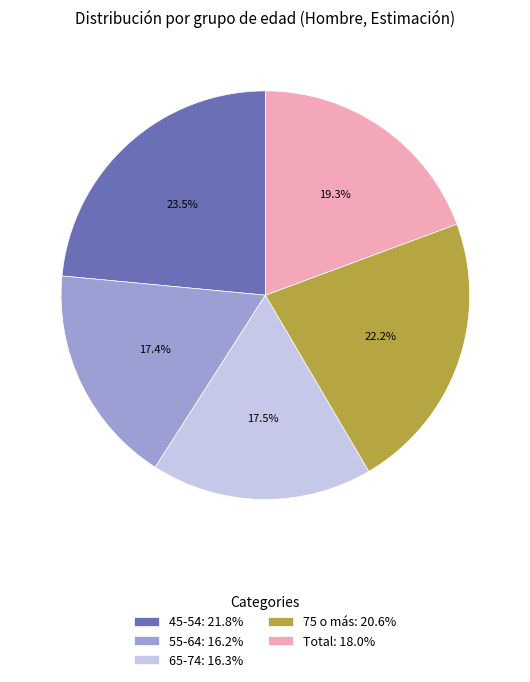

Which has a higher value, Total: 18.0% or 65-74: 16.3%?

Total: 18.0%